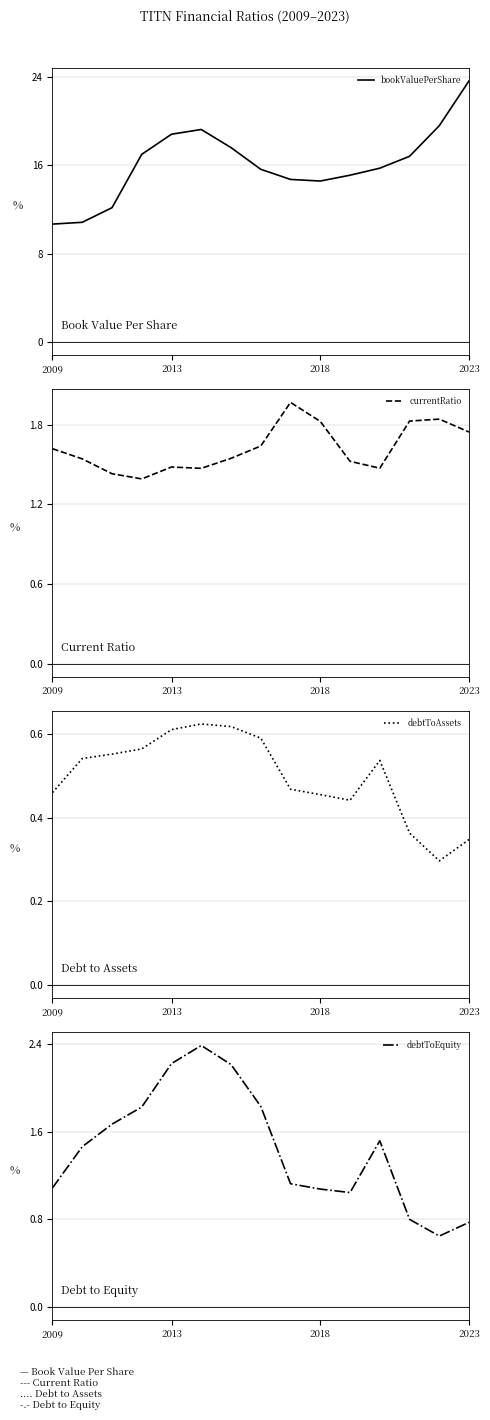

How many lines are shown in the chart?

4